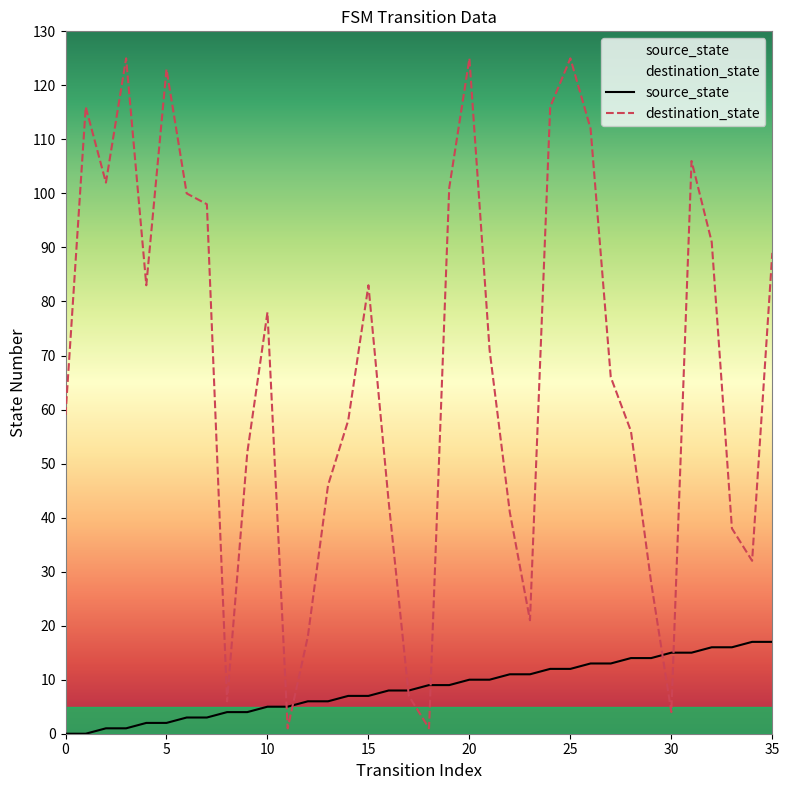

At which category is the sum across all series the highest?

25